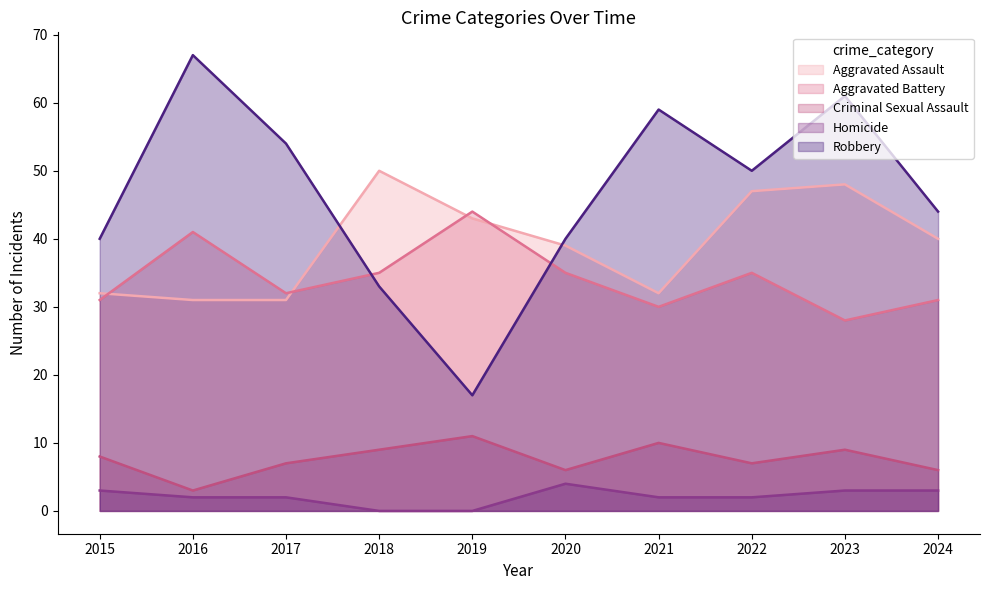

What is the difference between the second highest and minimum values in the Homicide series?

3